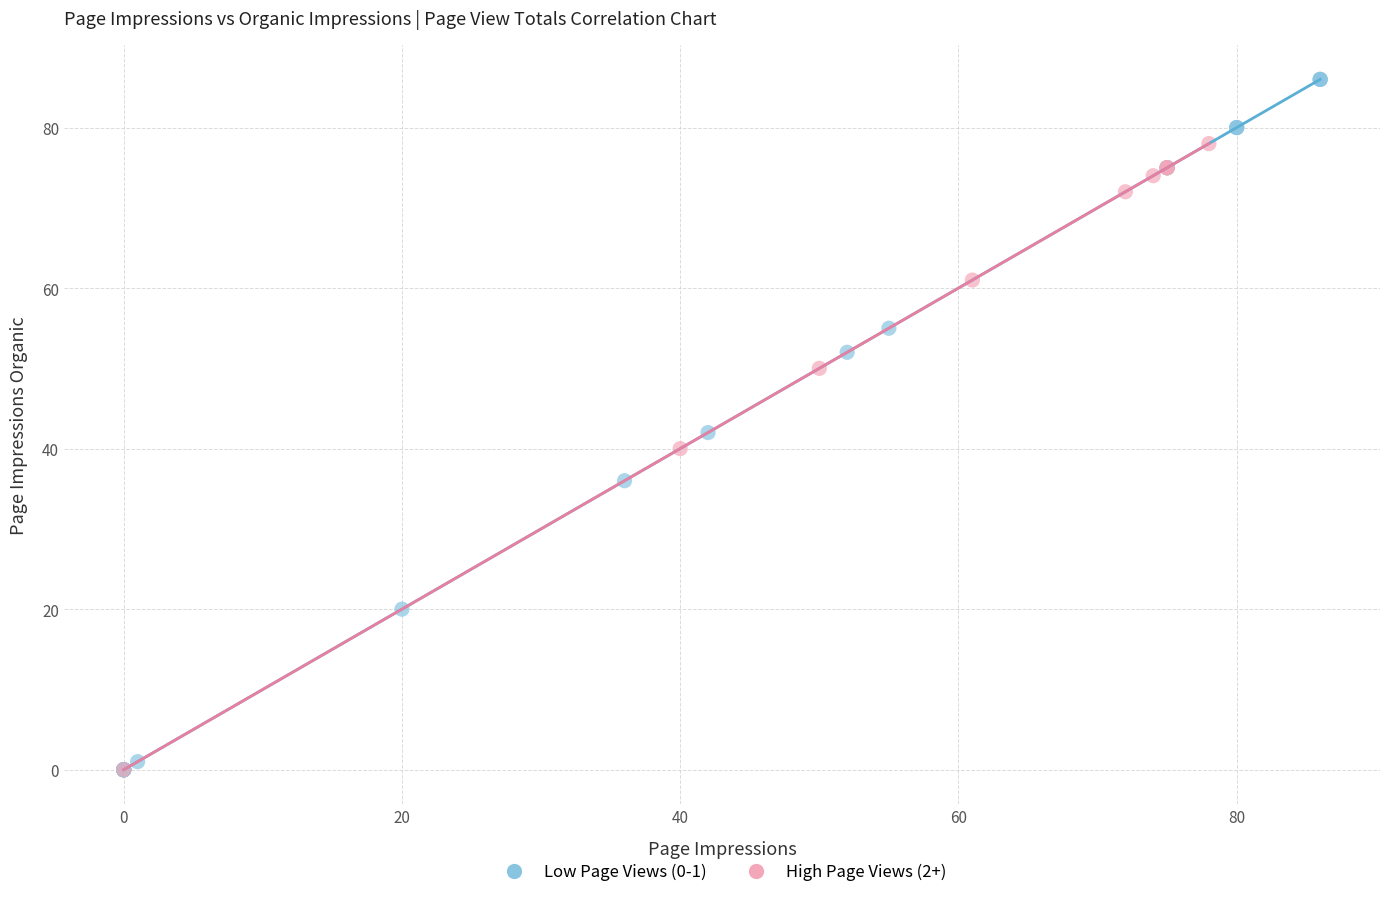

Which series contains the highest Y value?

Low Page Views (0-1)